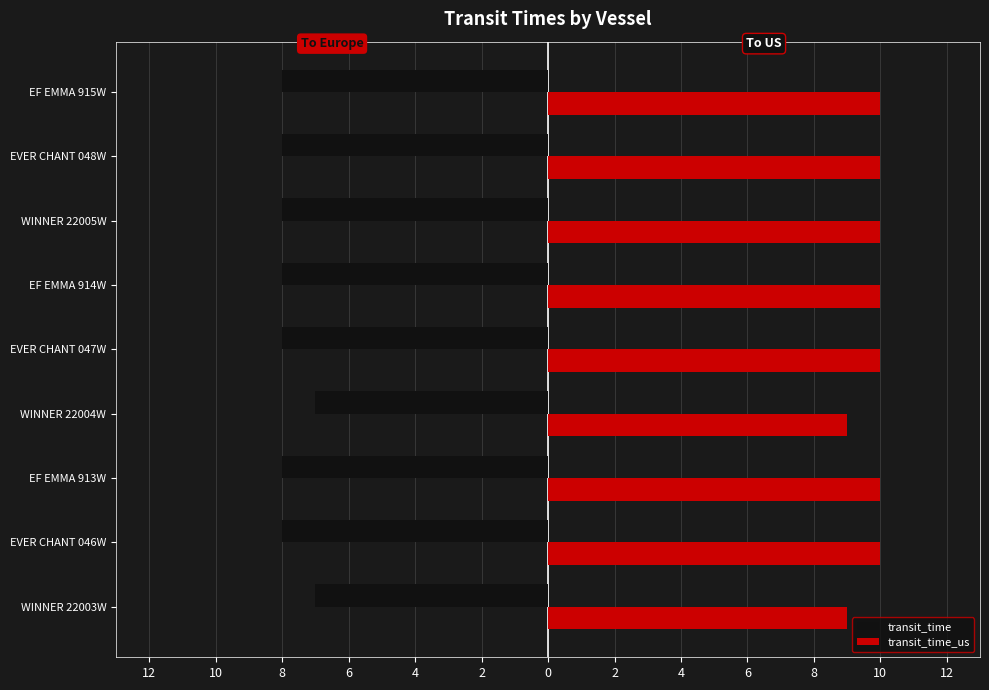

What are all the series names shown in the legend?

transit_time, transit_time_us